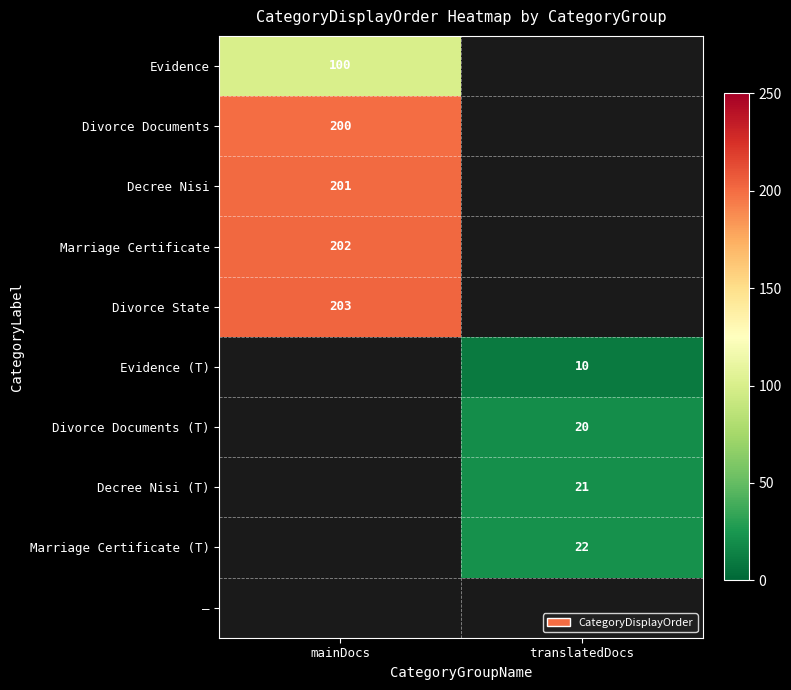

True or false: Marriage Certificate has a value of 275 at mainDocs.

False